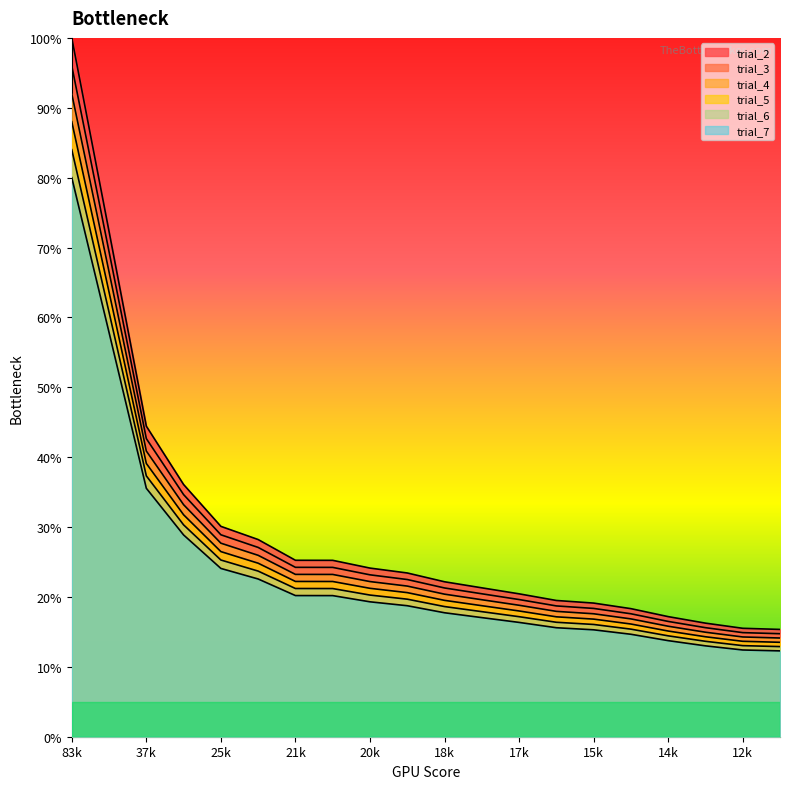

Is it true that trial_4 equals 109.9 at 37k?

False